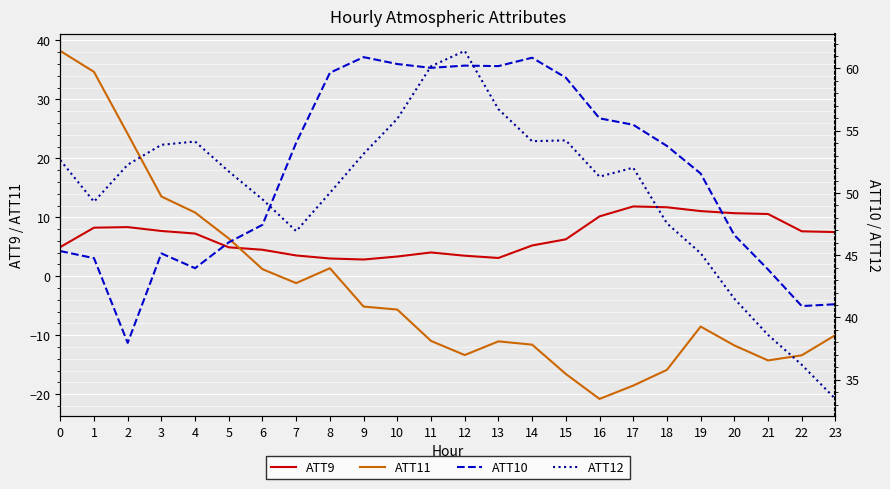

Between 14 and 10, which is larger?

14